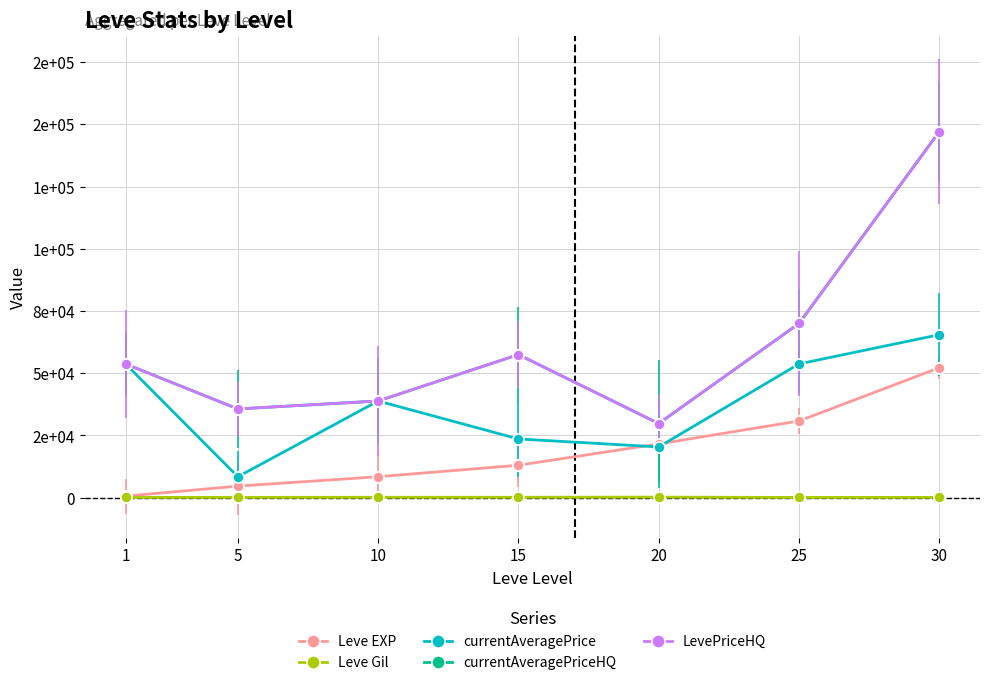

Does the chart have visible grid lines?

Yes